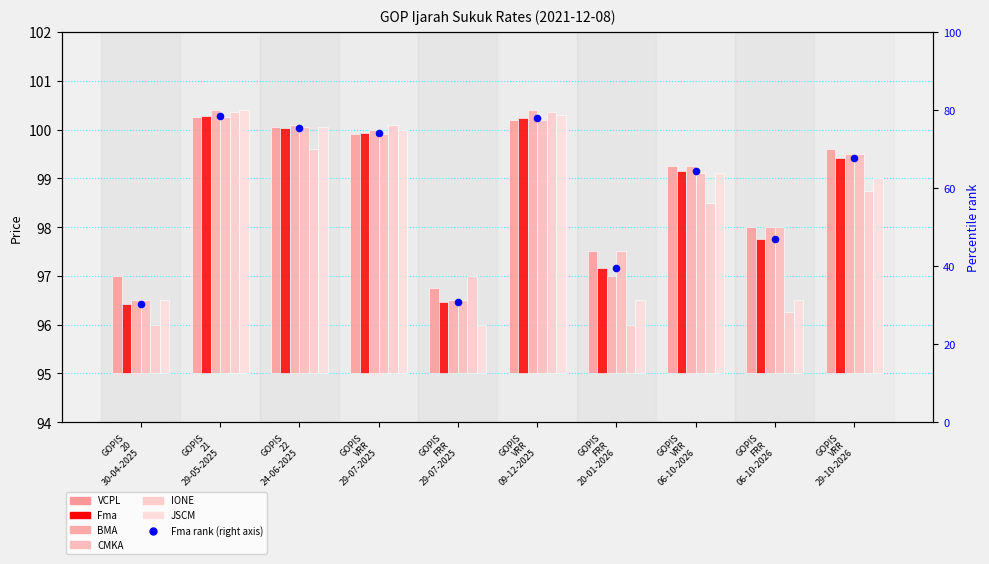

Which series reaches the minimum Y coordinate?

IONE